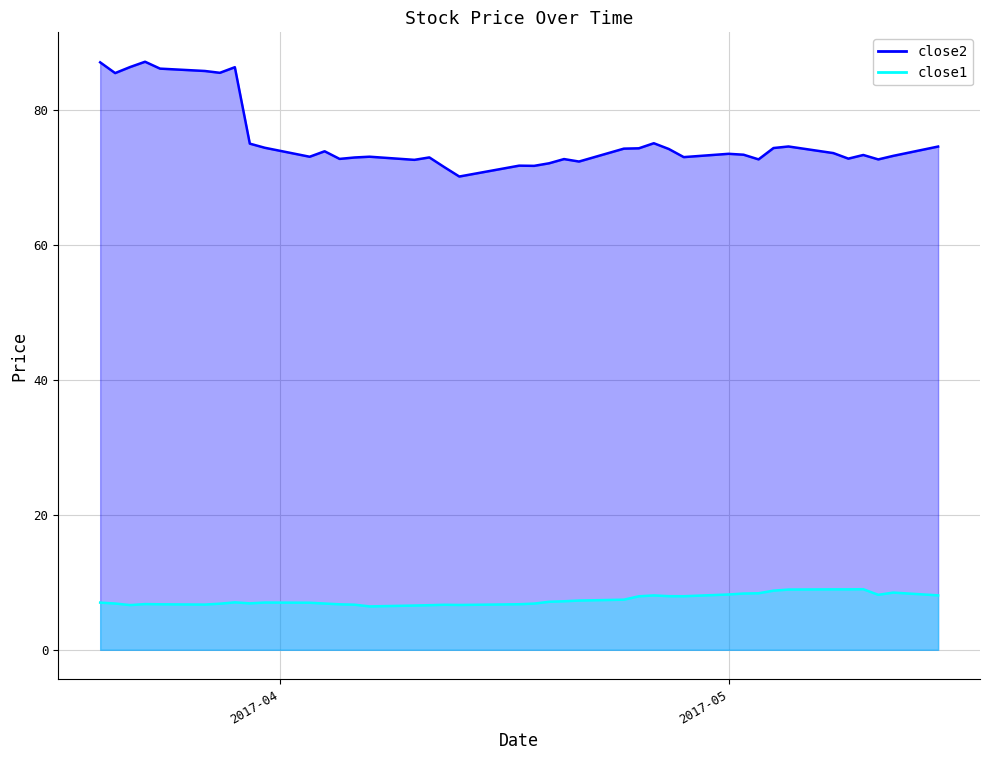

What is the maximum value shown in the chart?

87.1